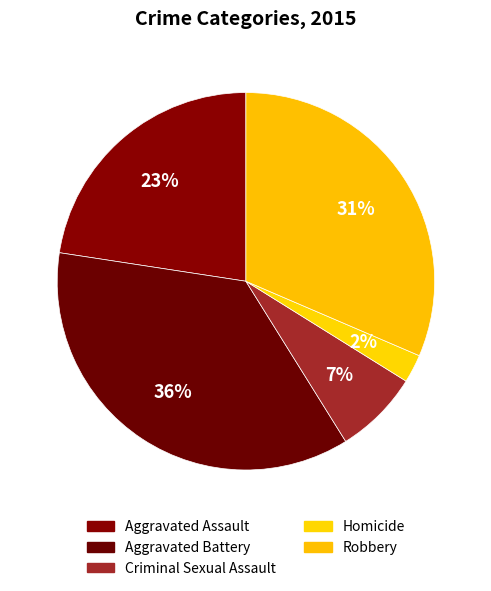

How many slices are in this pie chart?

5